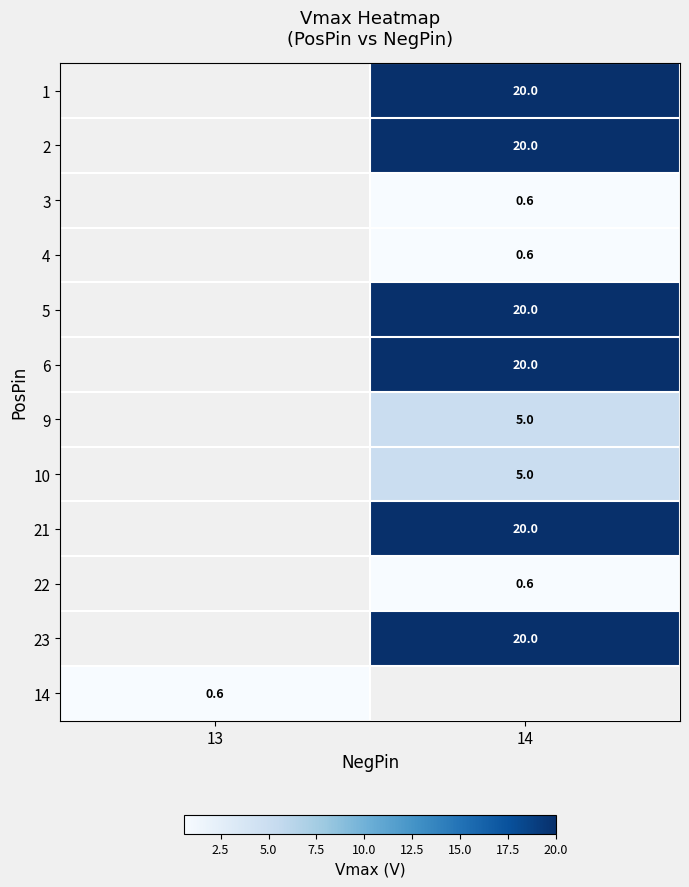

What is the spread (max minus min) of values at 14?

19.4